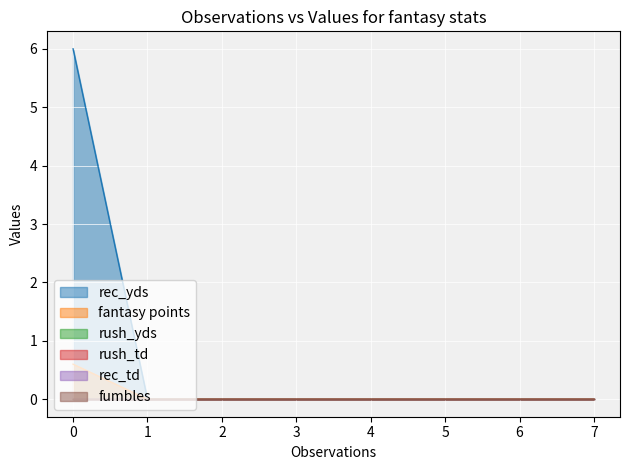

Is it true that rec_td equals 0.0 at 7?

True